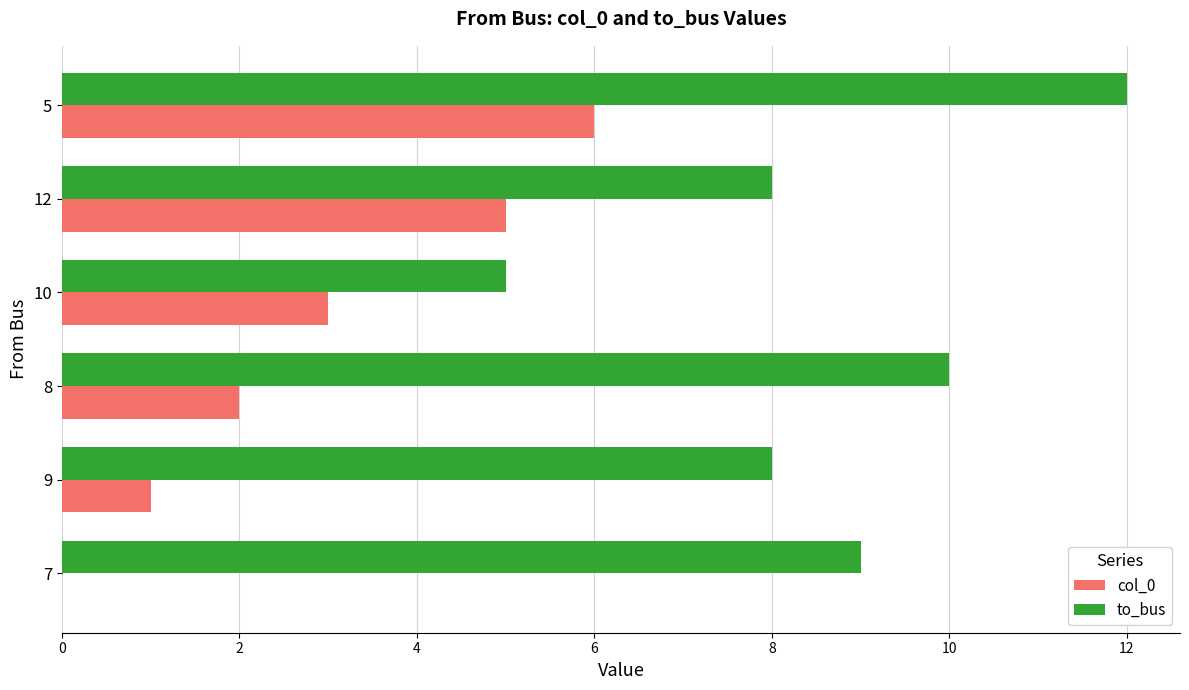

Is it true that col_0 equals -3 at 7?

False